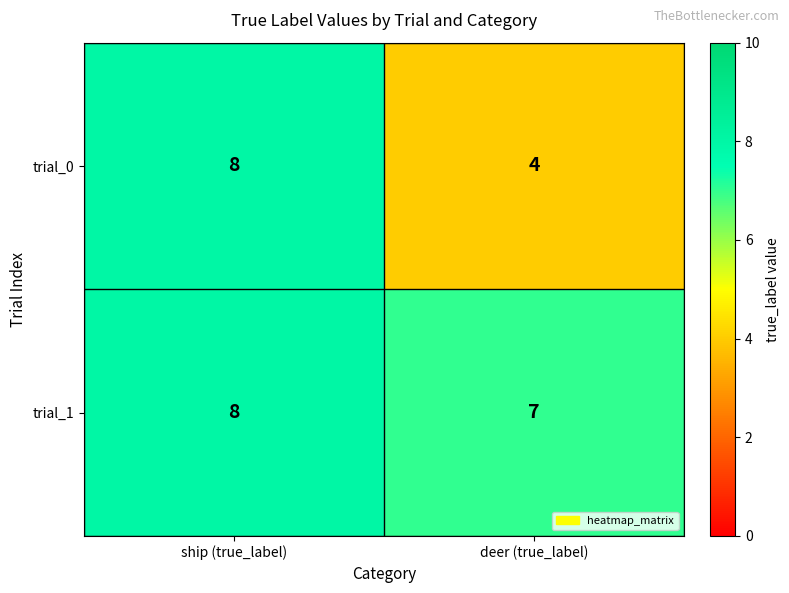

What is the total value across all series at ship (true_label)?

16